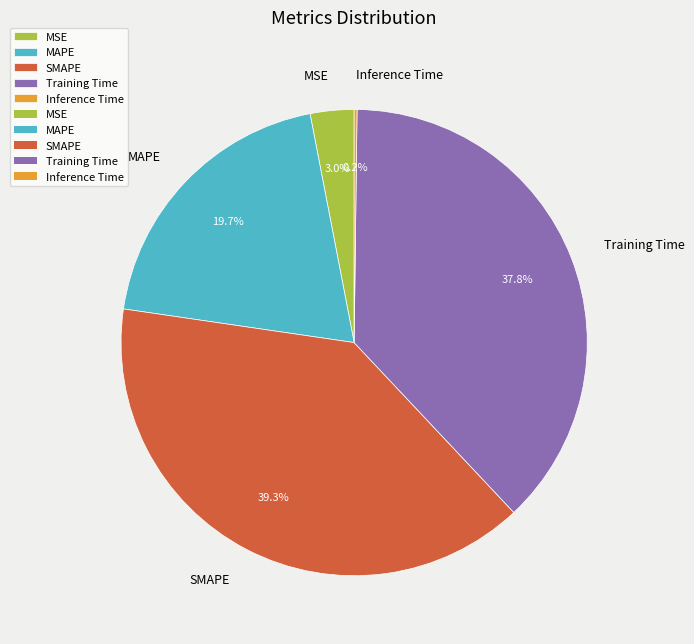

What portion of the pie excludes MSE?

97.0%